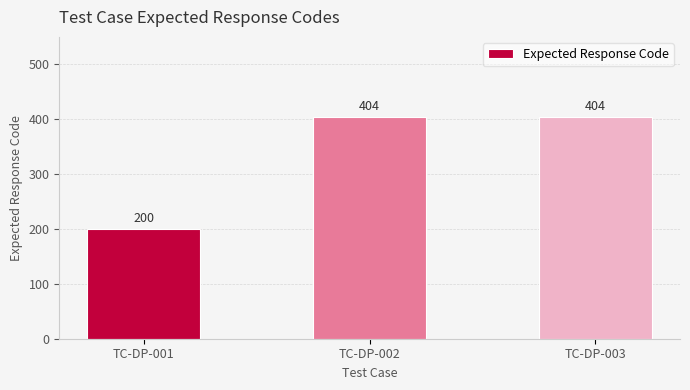

Reading right to left, what are all the values shown in this chart?

404	404	200